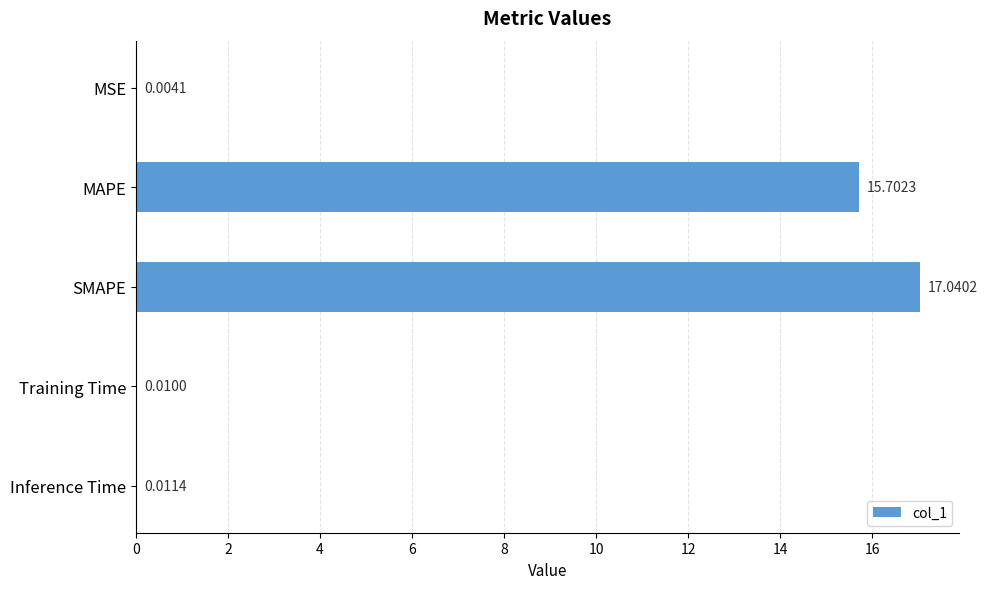

What is the average value?

6.6